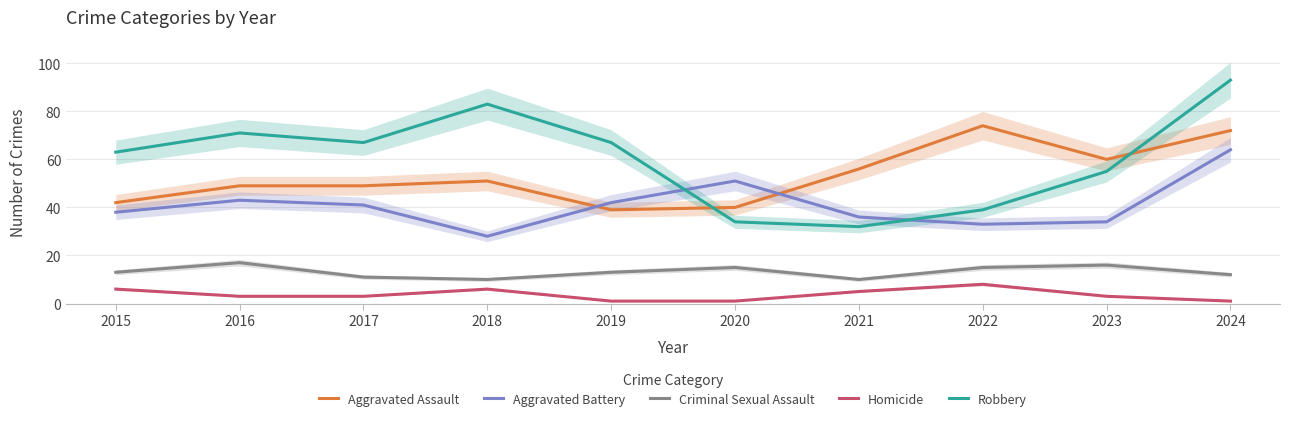

Where is Criminal Sexual Assault nearest to the value 13?

2015